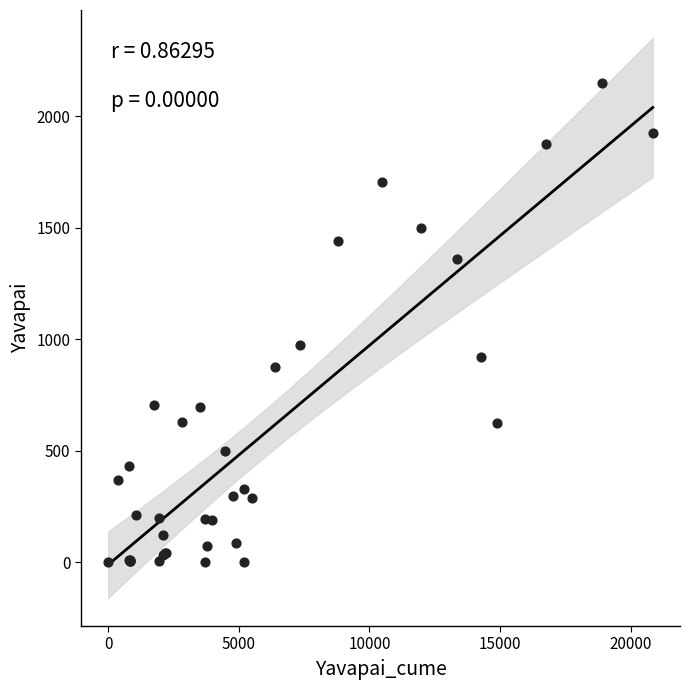

What Y value in the scatter plot is closest to 1075?

974